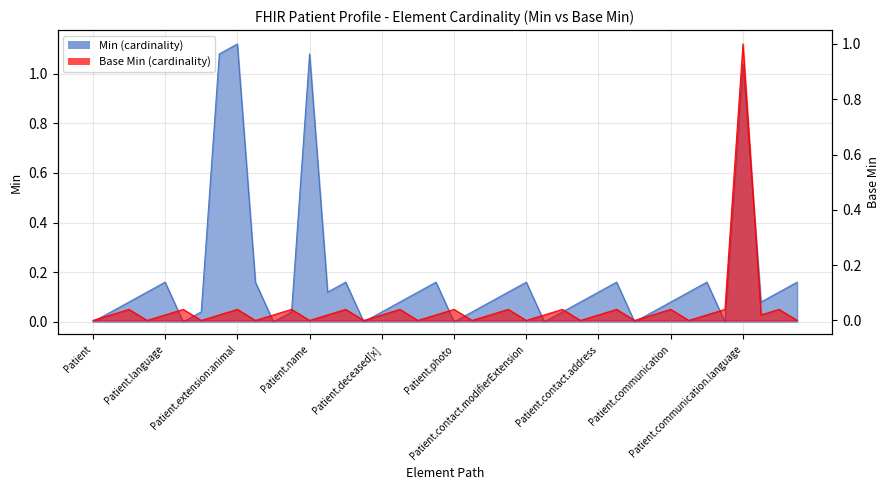

What is the label of the 19th point from the right?

Patient.contact